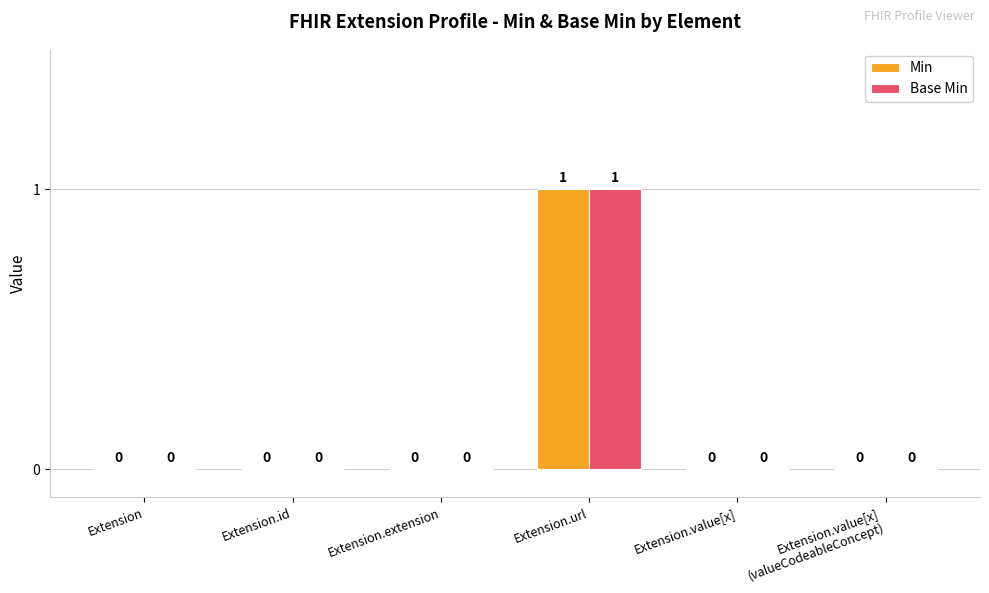

What are all the series names shown in the legend?

Min, Base Min